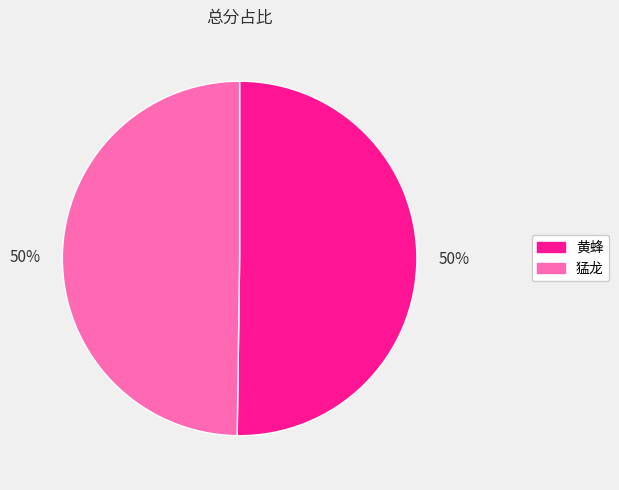

To the nearest percent, what is the average slice percentage?

50%